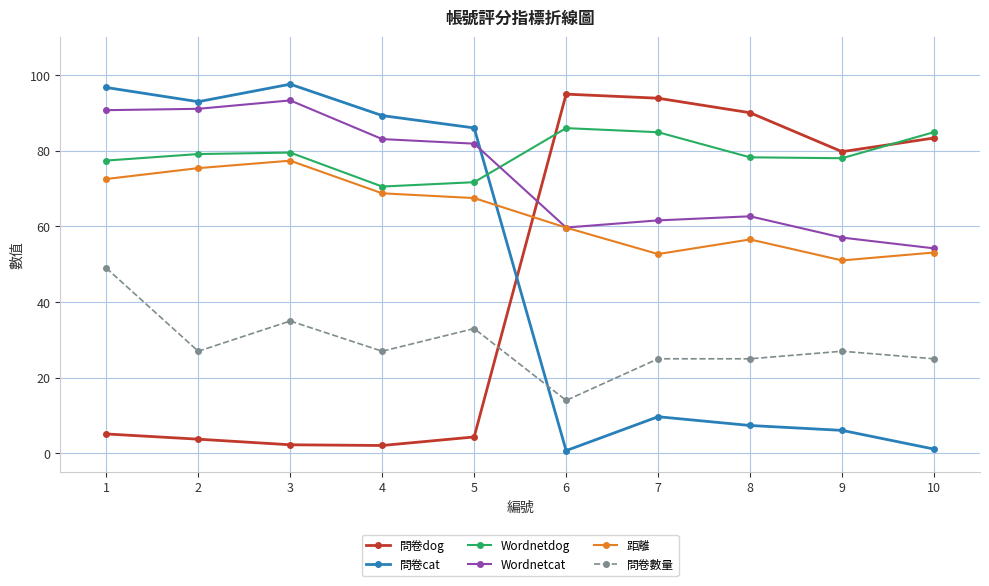

What is the total value across all series at 9?

299.0